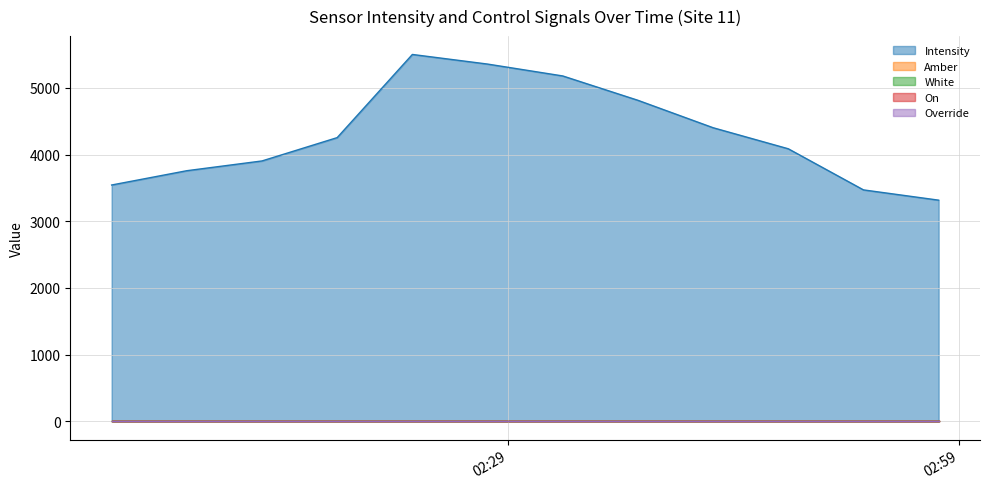

Reading left to right, extract all data points from this chart.

Intensity: 0=3543.3	1=3757.7	2=3904.1	3=4253.7	4=5500.4	5=5356.3	6=5178.2	7=4813.2	8=4402.0	9=4086.5	10=3470.0	11=3316.2
Amber: 0=1.0	1=1.0	2=1.0	3=1.0	4=1.0	5=1.0	6=1.0	7=1.0	8=1.0	9=1.0	10=1.0	11=1.0
White: 0=1.0	1=1.0	2=1.0	3=1.0	4=1.0	5=1.0	6=1.0	7=1.0	8=1.0	9=1.0	10=1.0	11=1.0
On: 0=0.0	1=0.0	2=0.0	3=0.0	4=0.0	5=0.0	6=0.0	7=0.0	8=0.0	9=0.0	10=0.0	11=0.0
Override: 0=0.0	1=0.0	2=0.0	3=0.0	4=0.0	5=0.0	6=0.0	7=0.0	8=0.0	9=0.0	10=0.0	11=0.0